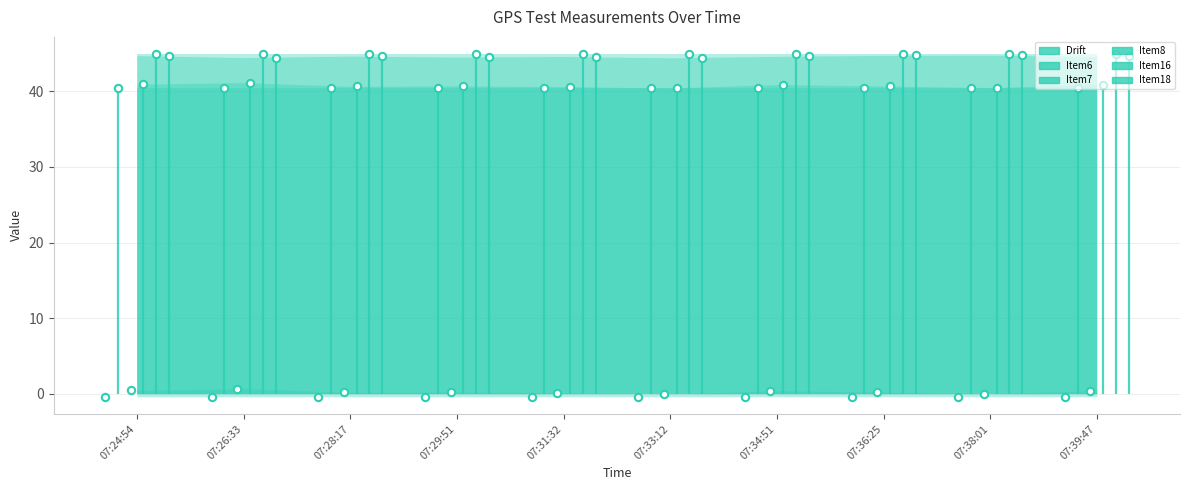

At which category is the sum across all series the highest?

07:26:33